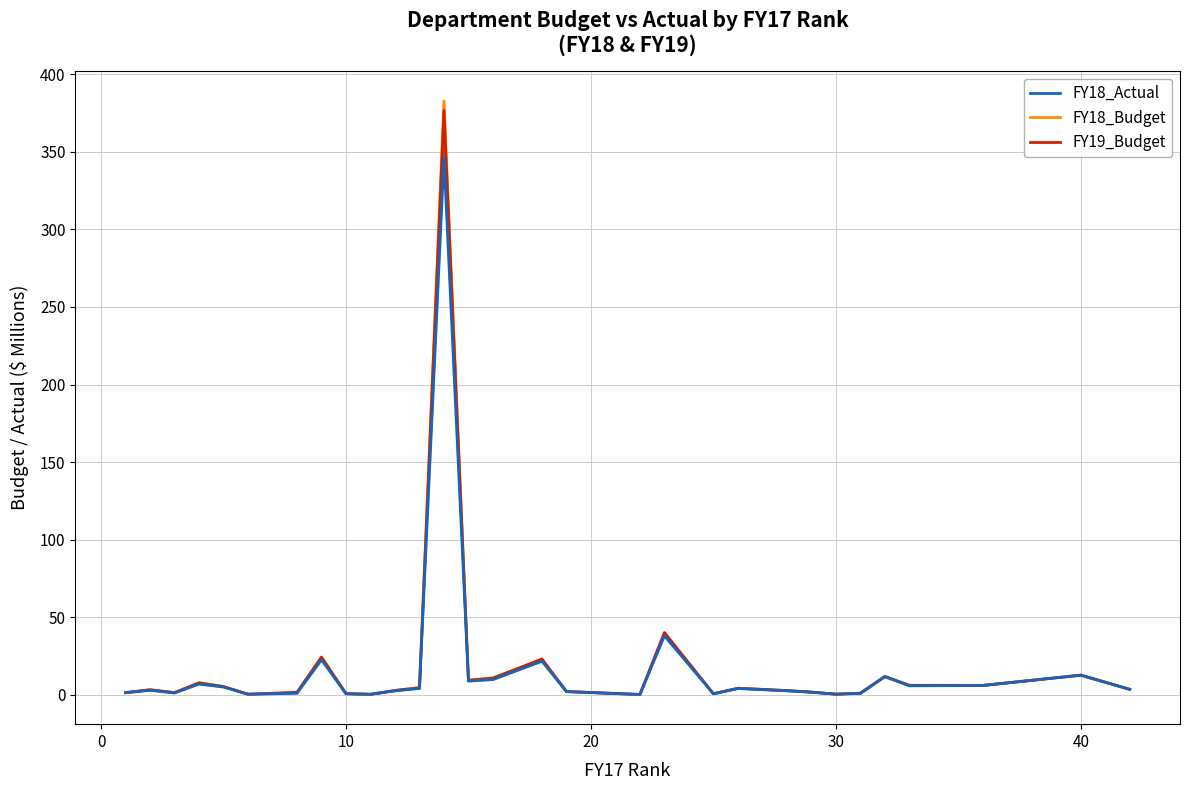

What is the difference between the maximum and minimum values in the FY18_Actual series?

346.0